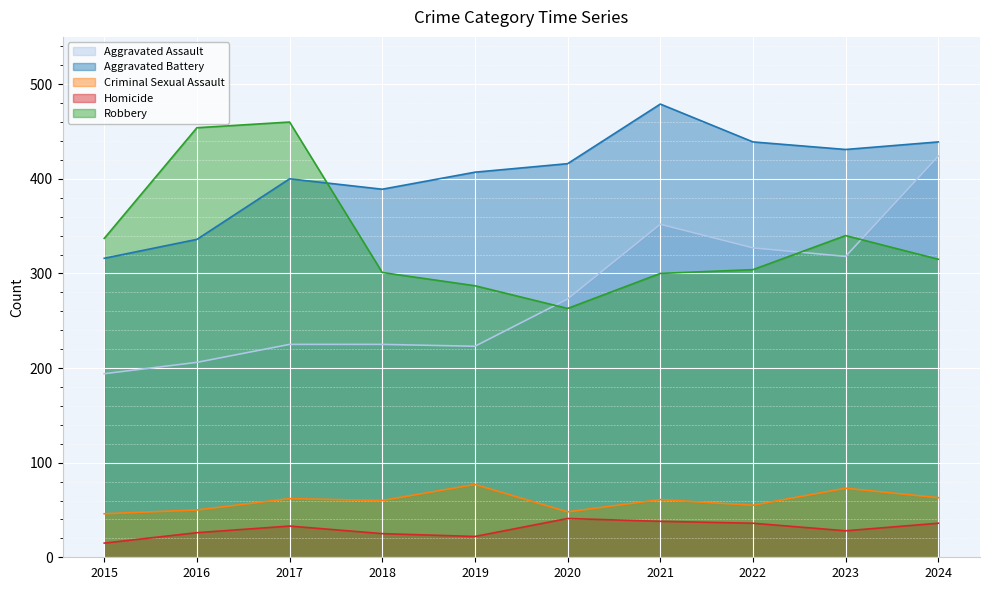

Rank the series by their maximum value, from highest to lowest.

Aggravated Battery, Robbery, Aggravated Assault, Criminal Sexual Assault, Homicide